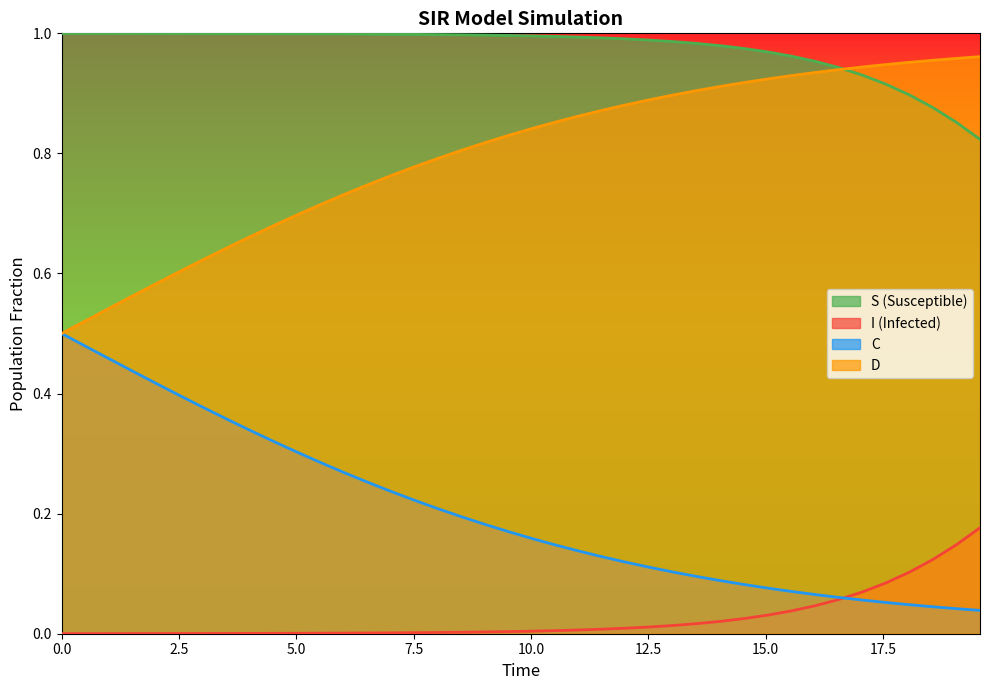

True or false: S (Susceptible) and I (Infected) cross at least once.

False